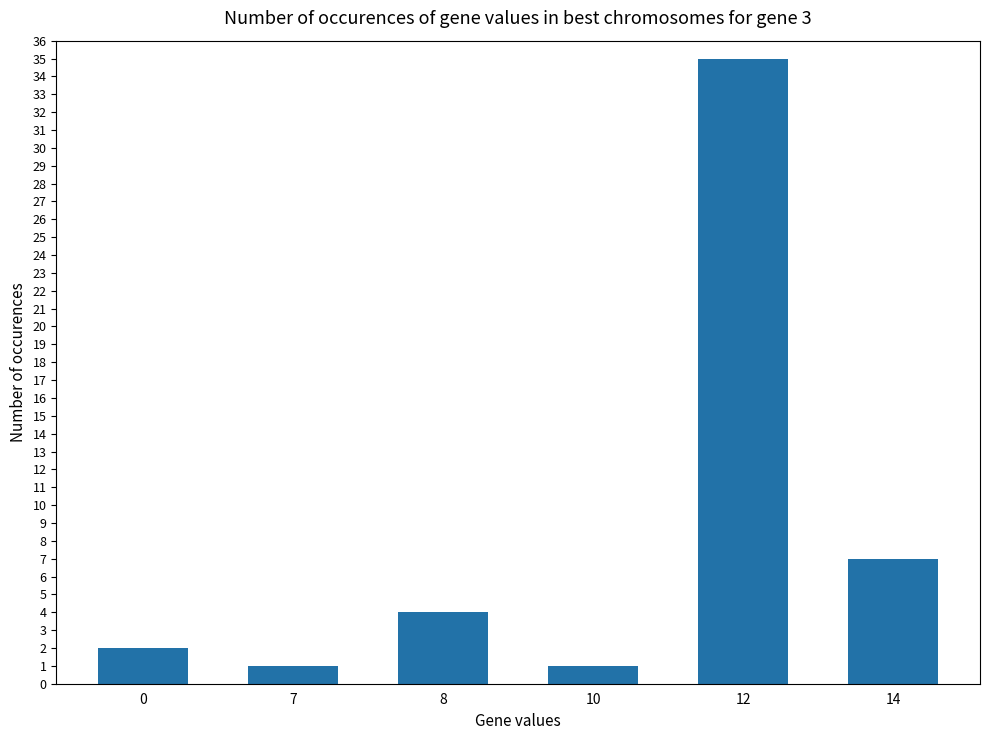

What is the change in value from 0 to 7?

-1